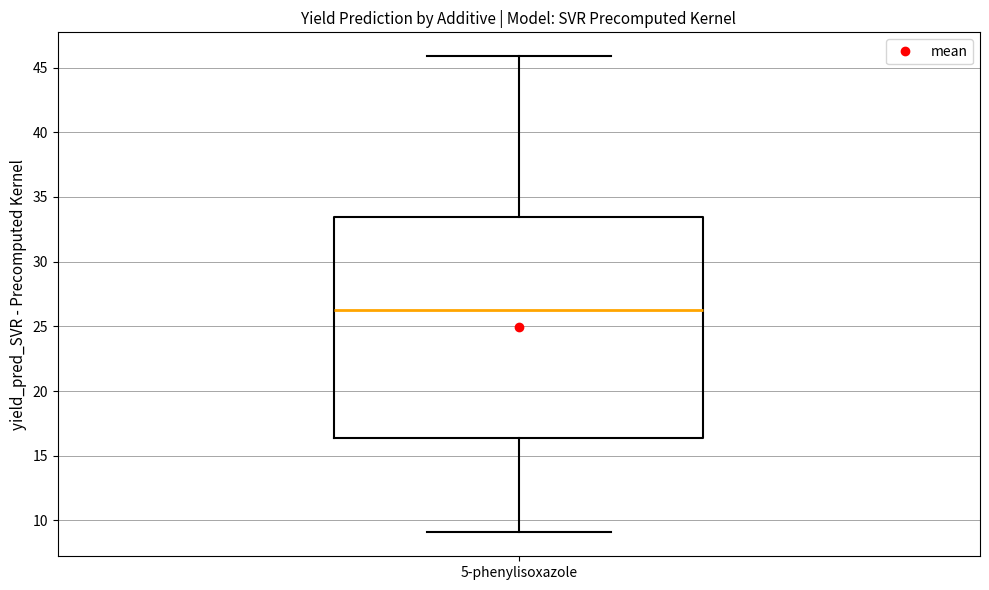

Transcribe this box plot: give where the median line is, the range the box spans, and where the two whiskers end, as read against the y-axis. The values are not printed on the chart, so give them approximately, as read against the axis.

median 26.5, box 16.5 to 33.5, whiskers 9.0 to 46.0